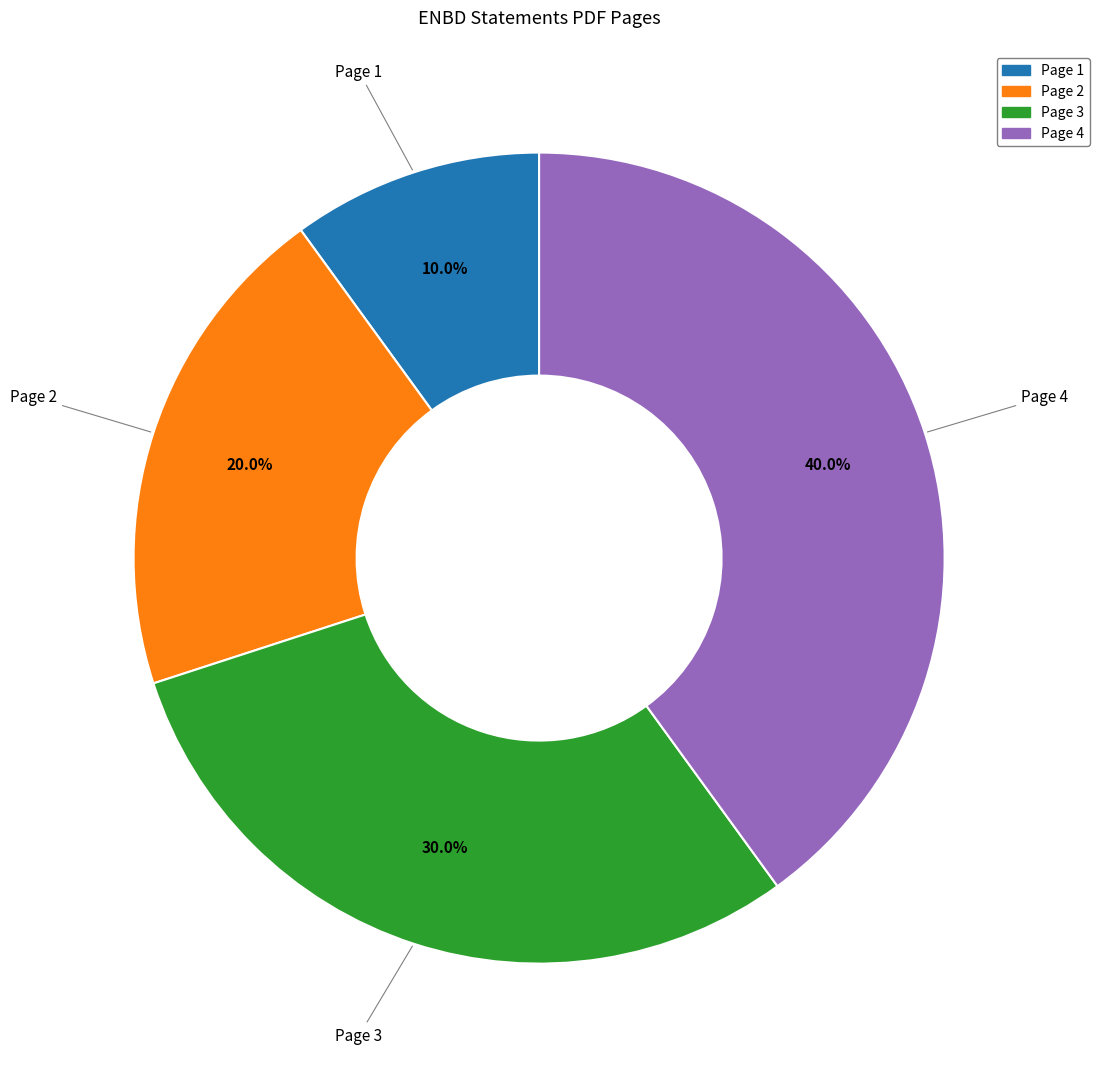

Is the sum of Page 2 and Page 1 greater than half?

No